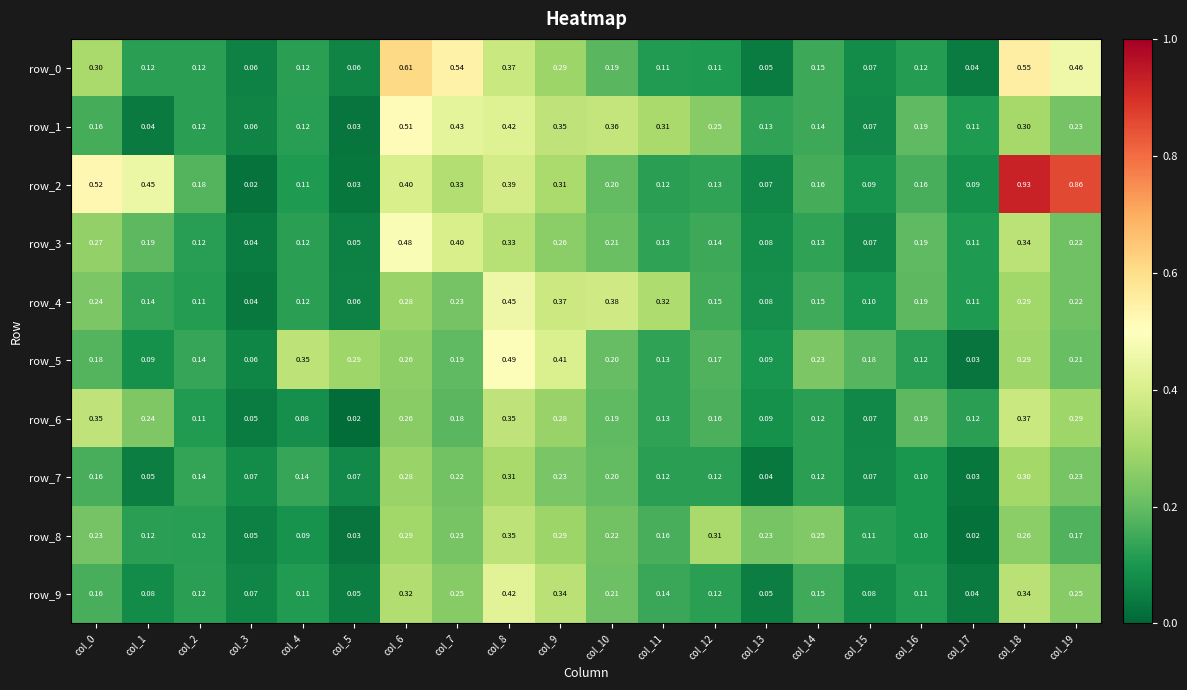

How many distinct data groups are displayed?

10